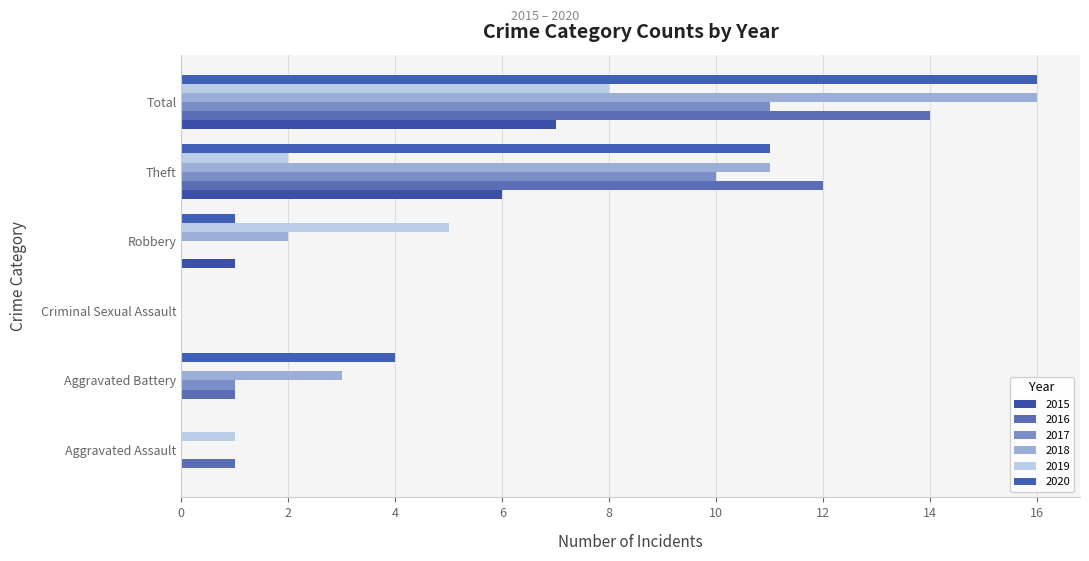

Which series has the largest total across all categories?

2018